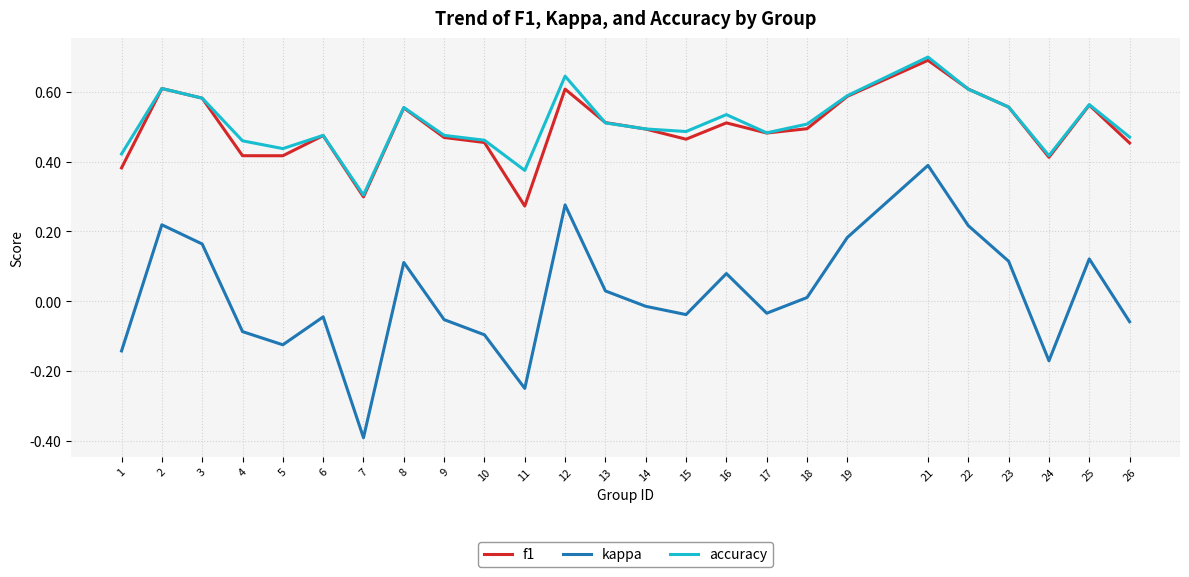

Which series changed the most between 8 and 21?

kappa